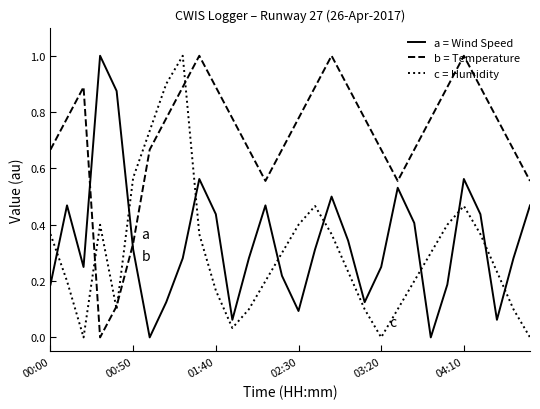

True or false: c = Humidity has more than 1 points higher than both neighbors.

True